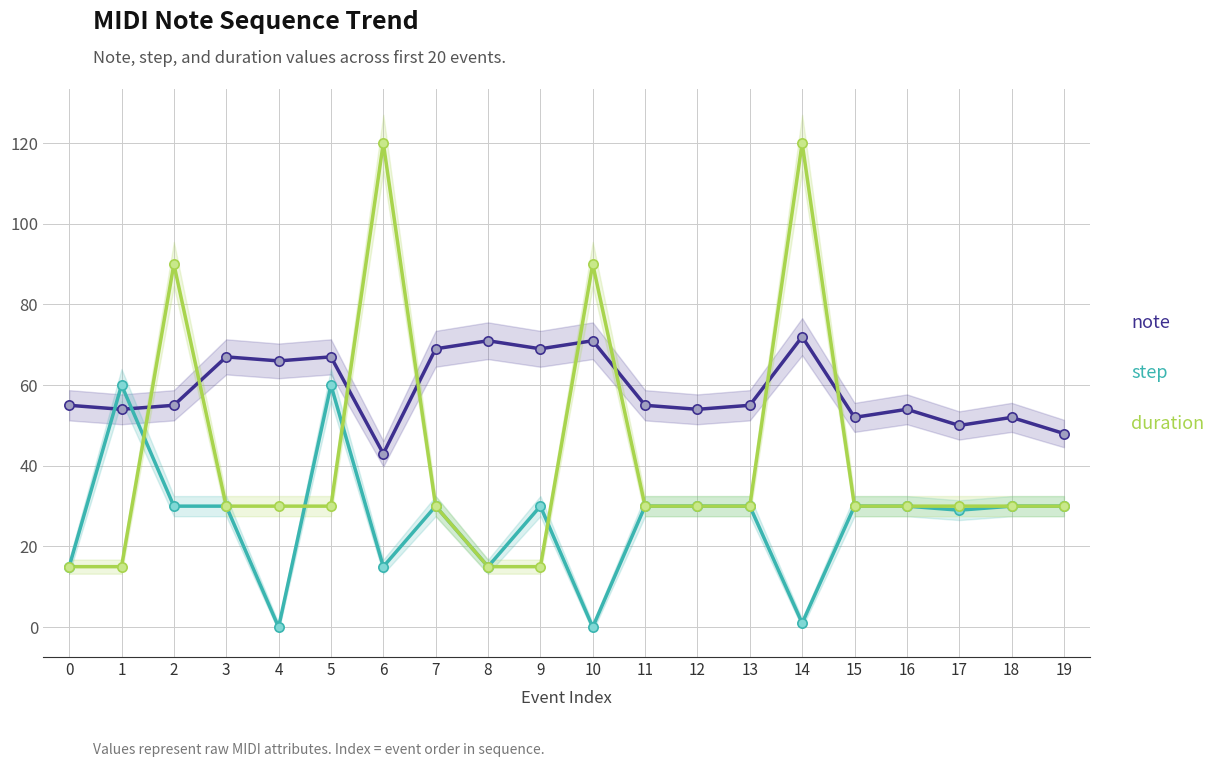

Which series reaches the maximum Y coordinate?

duration